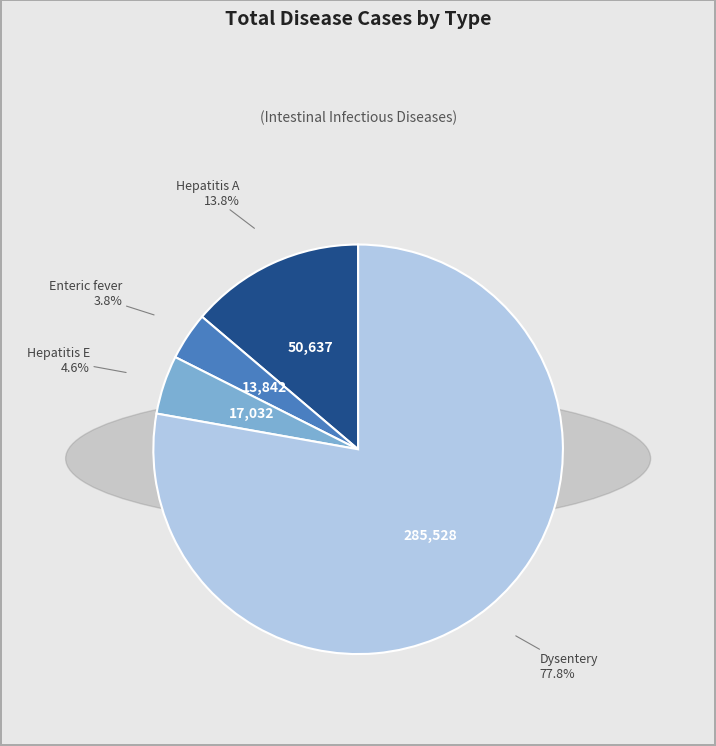

Does any single category account for the majority?

Yes